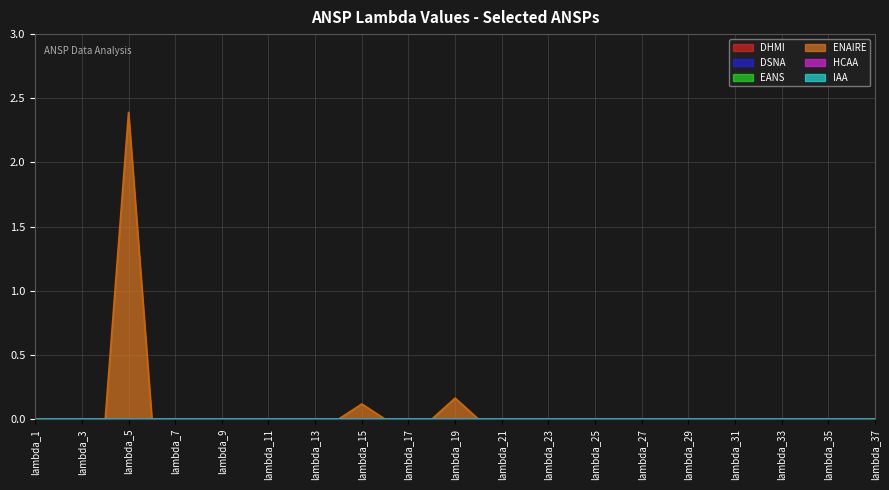

Which category has the lowest value in the IAA series?

lambda_1